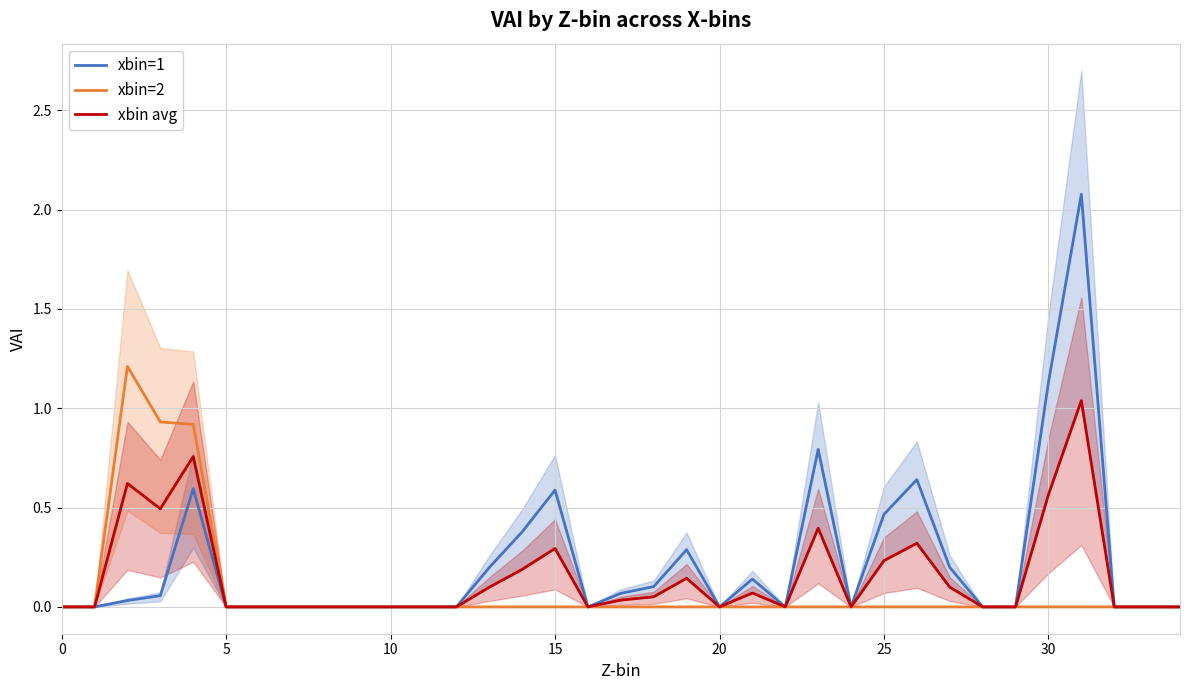

What is the highest value of the xbin=2 series?

1.2